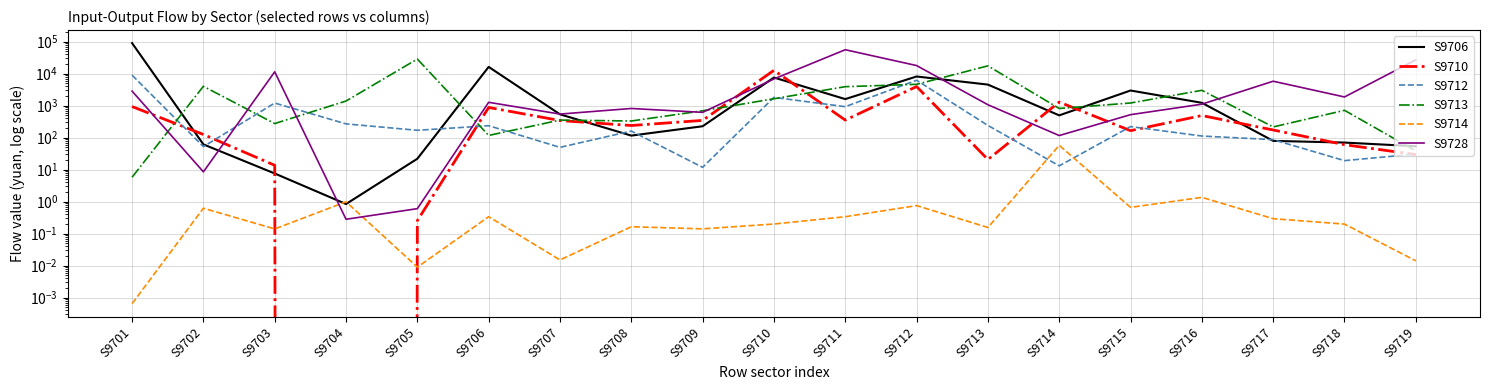

What are all the series names shown in the legend?

S9706, S9710, S9712, S9713, S9714, S9728